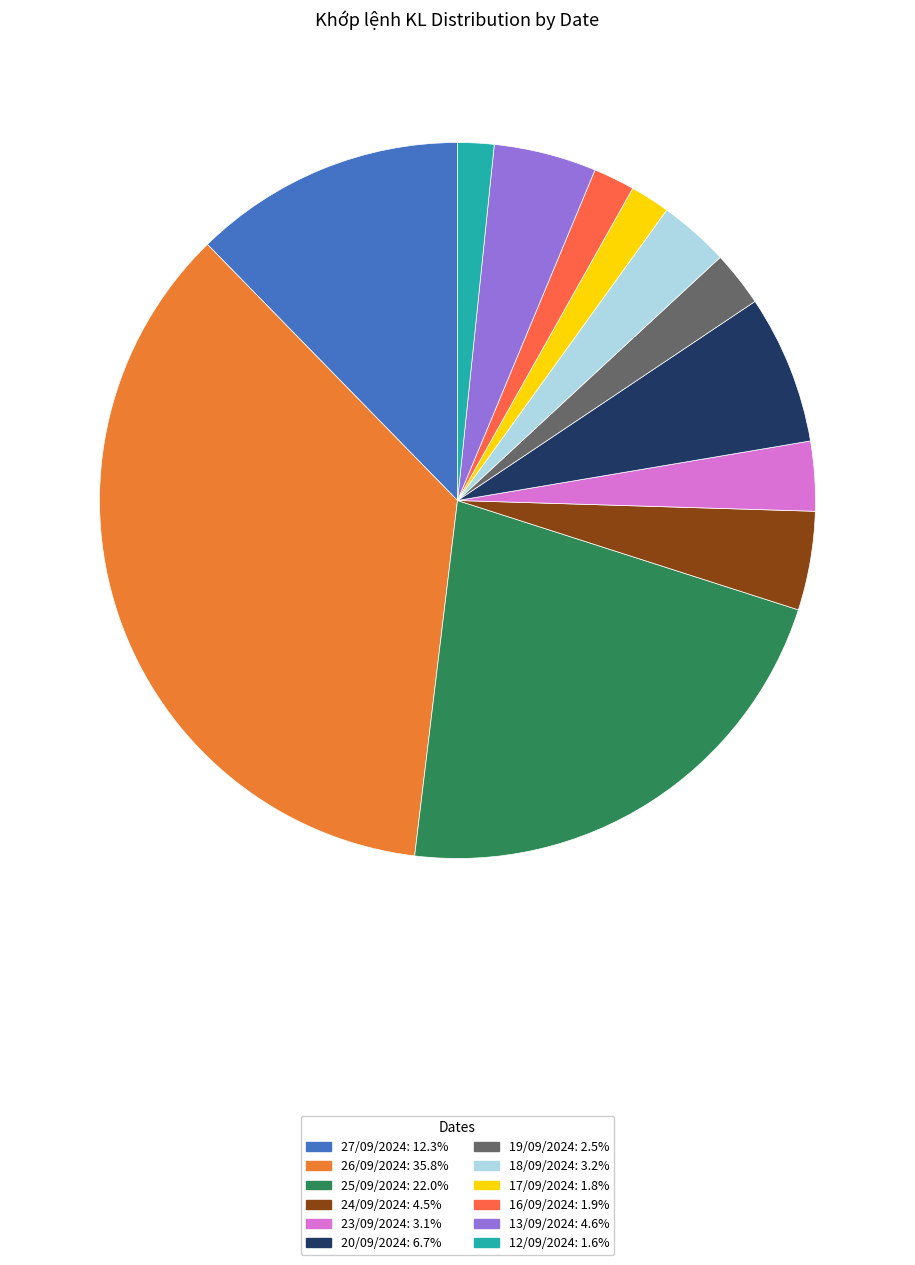

To the nearest percent, what portion does 19/09/2024 represent?

2%